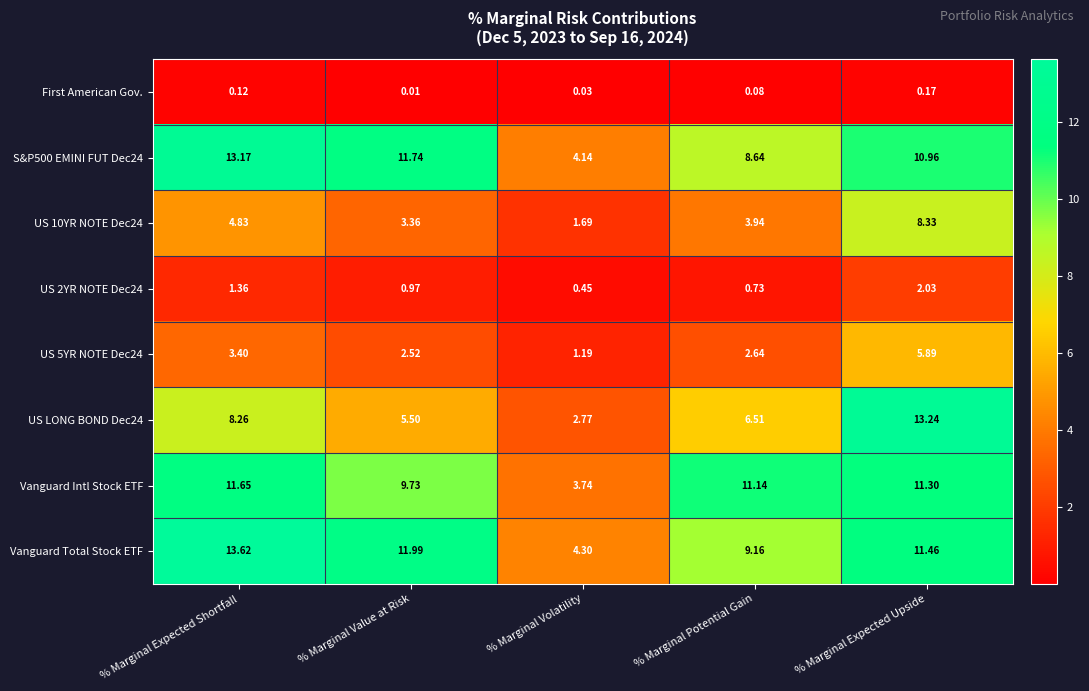

At which category is the sum across all series the highest?

% Marginal Expected Upside